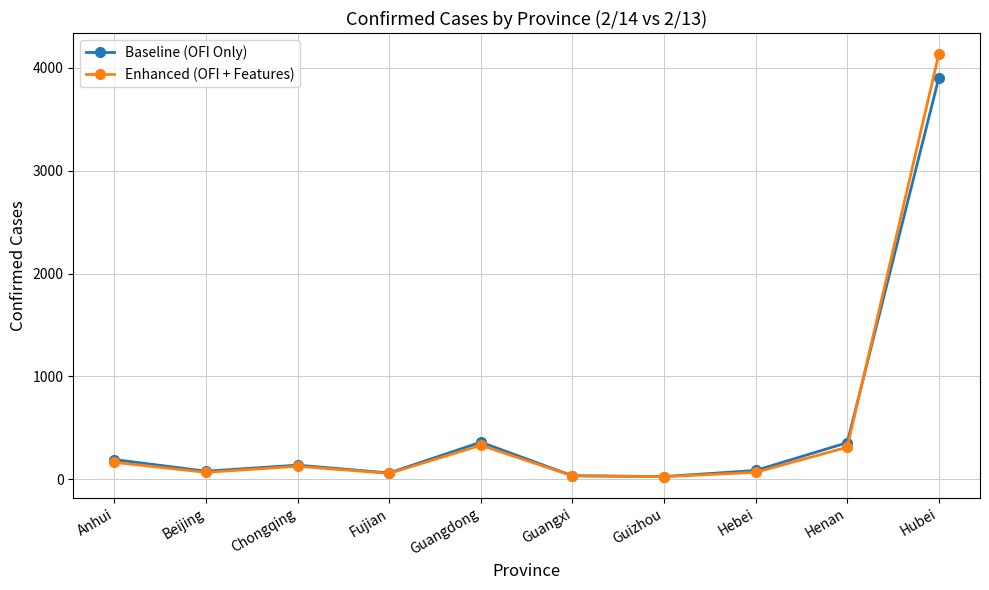

Which category has the highest value in the Enhanced (OFI + Features) series?

Hubei